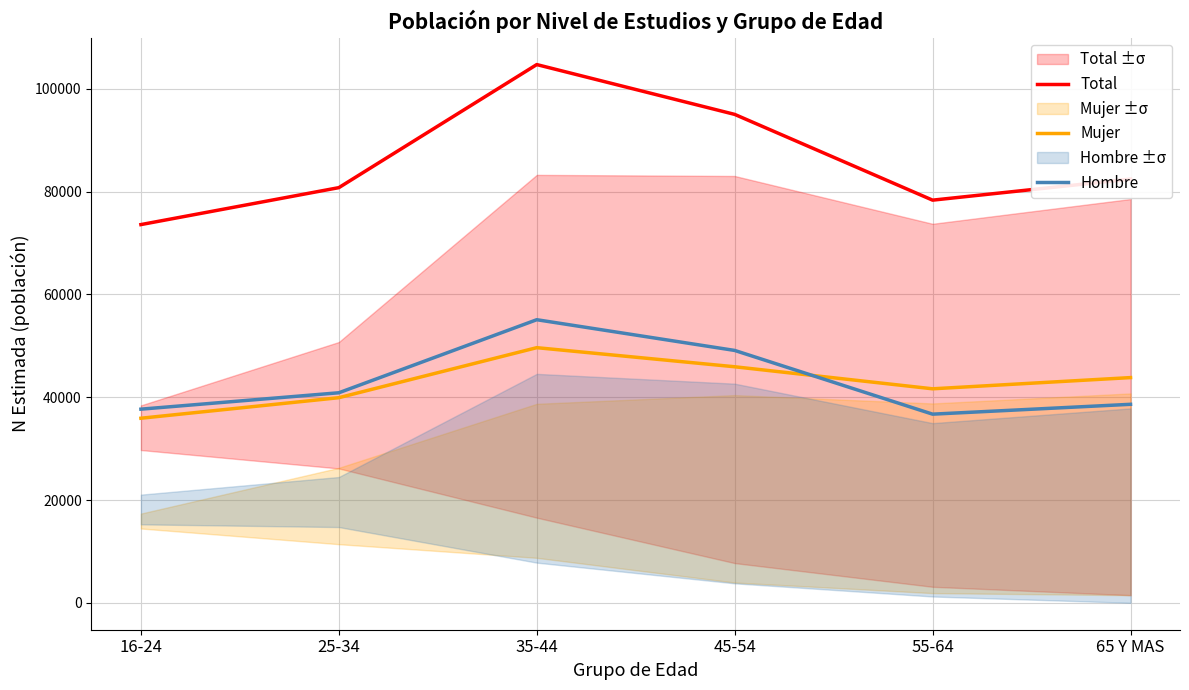

At which label does Total first exceed 82453?

35-44